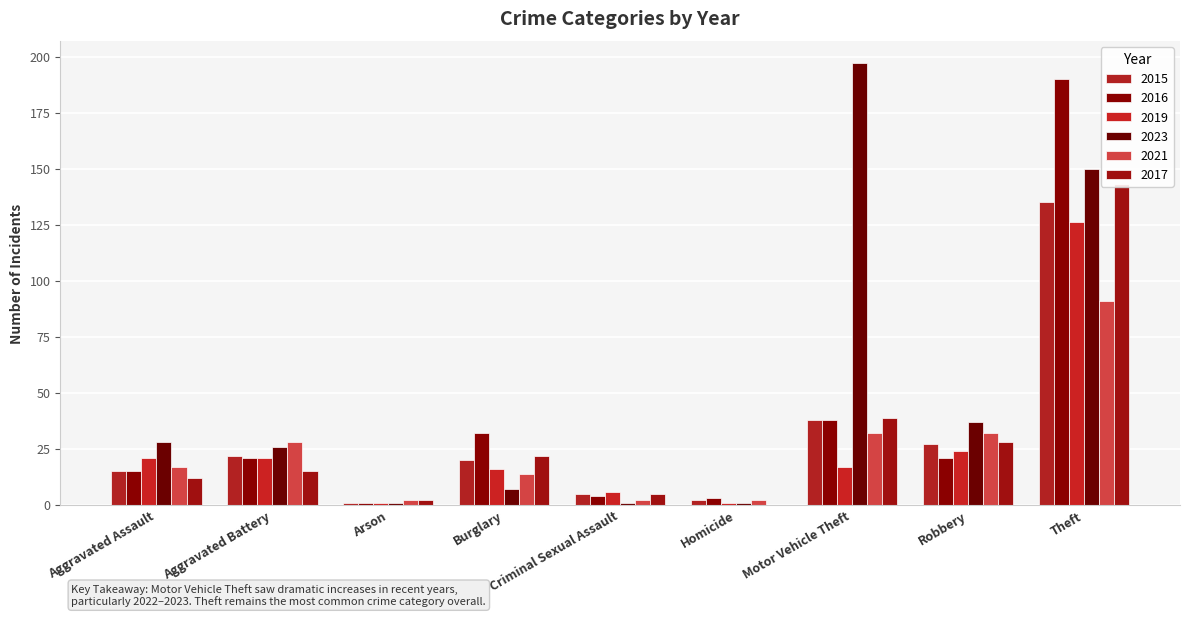

At which label is 2021 closest to 46?

Motor Vehicle Theft